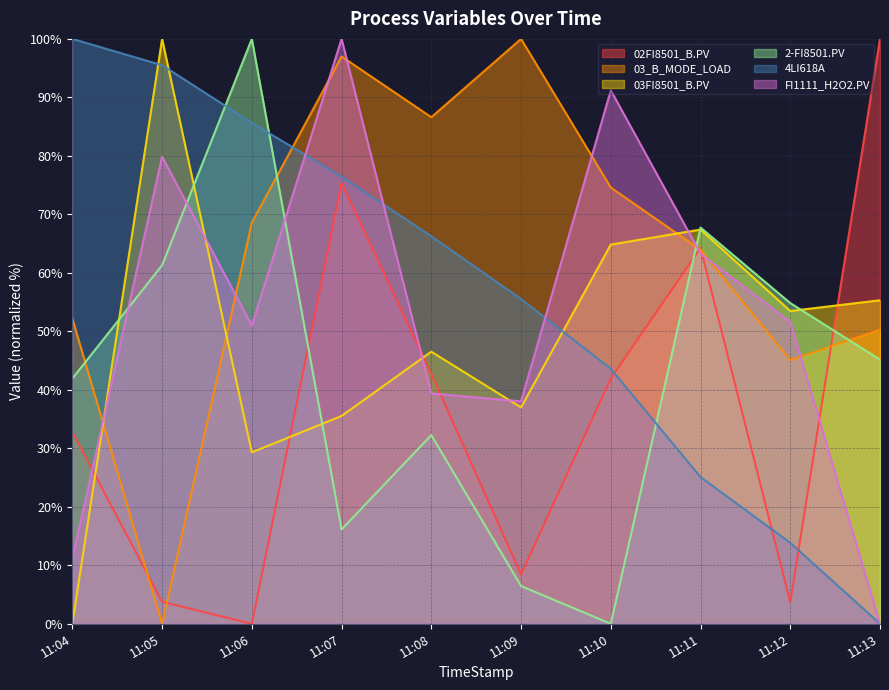

What is the maximum value shown in the chart?

100.0